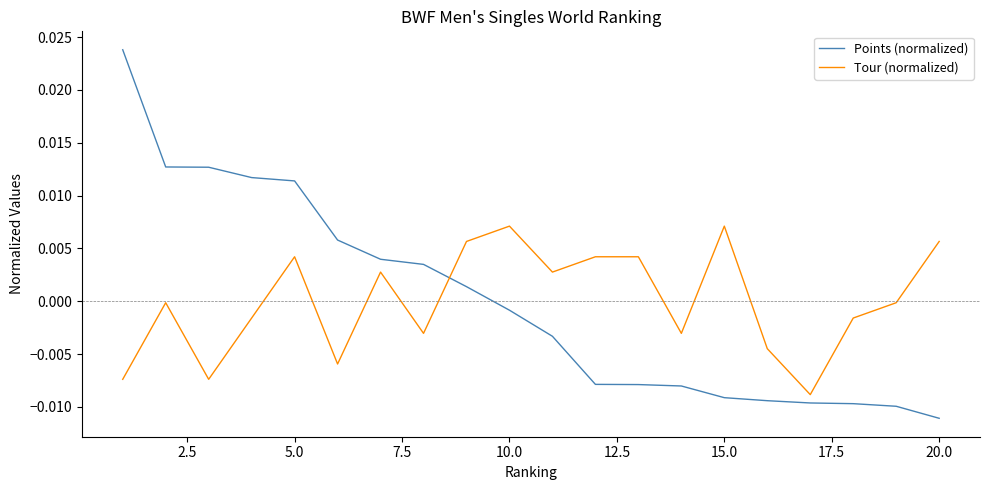

List the series in order of their peak value, lowest first.

Tour (normalized), Points (normalized)